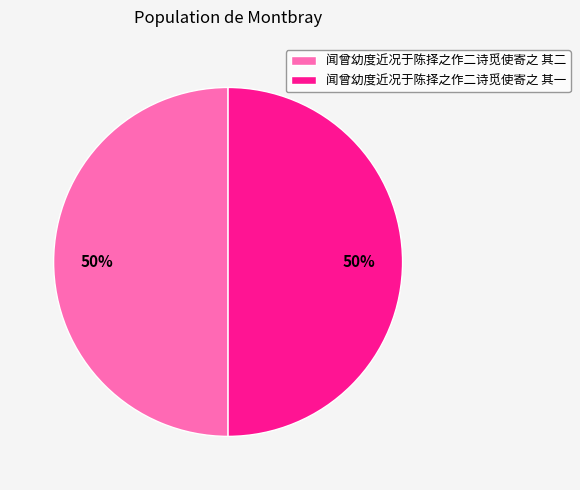

To the nearest percent, what portion does 闻曾幼度近况于陈择之作二诗觅使寄之 其二 represent?

50%